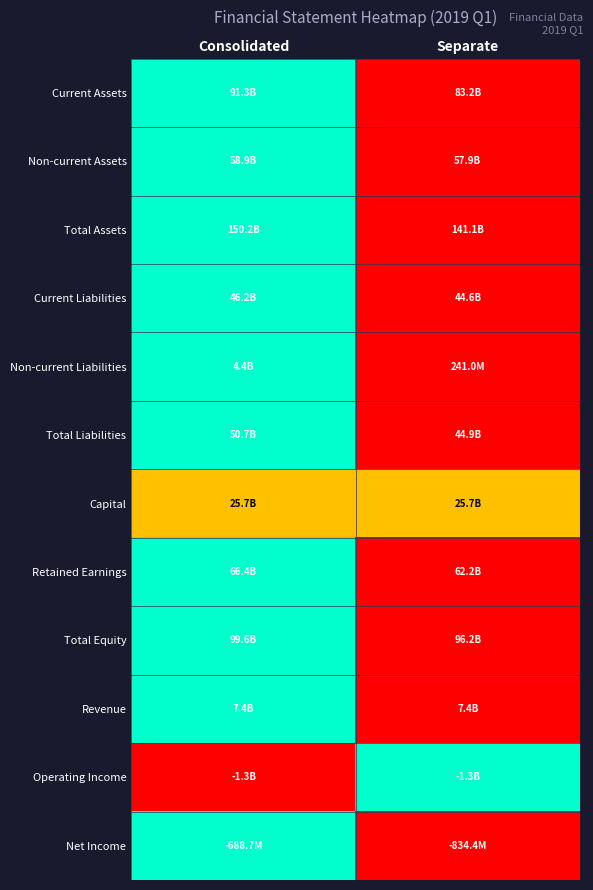

Reading left to right, list all the values displayed in this chart.

Current Assets: Consolidated=1.0	Separate=0.0
Non-current Assets: Consolidated=1.0	Separate=0.0
Total Assets: Consolidated=1.0	Separate=0.0
Current Liabilities: Consolidated=1.0	Separate=0.0
Non-current Liabilities: Consolidated=1.0	Separate=0.0
Total Liabilities: Consolidated=1.0	Separate=0.0
Capital: Consolidated=0.5	Separate=0.5
Retained Earnings: Consolidated=1.0	Separate=0.0
Total Equity: Consolidated=1.0	Separate=0.0
Revenue: Consolidated=1.0	Separate=0.0
Operating Income: Consolidated=0.0	Separate=1.0
Net Income: Consolidated=1.0	Separate=0.0